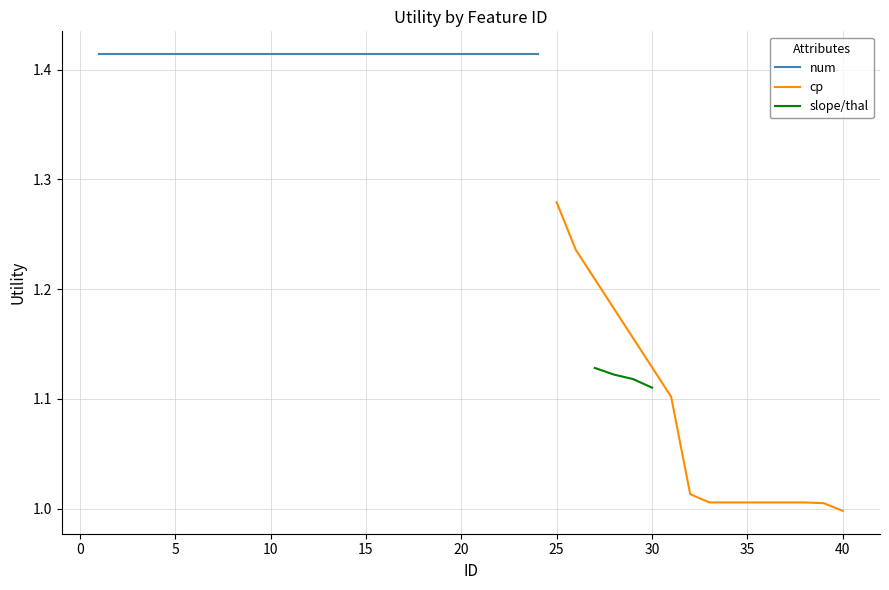

True or false: there are more than 1 points higher than both neighbors.

False